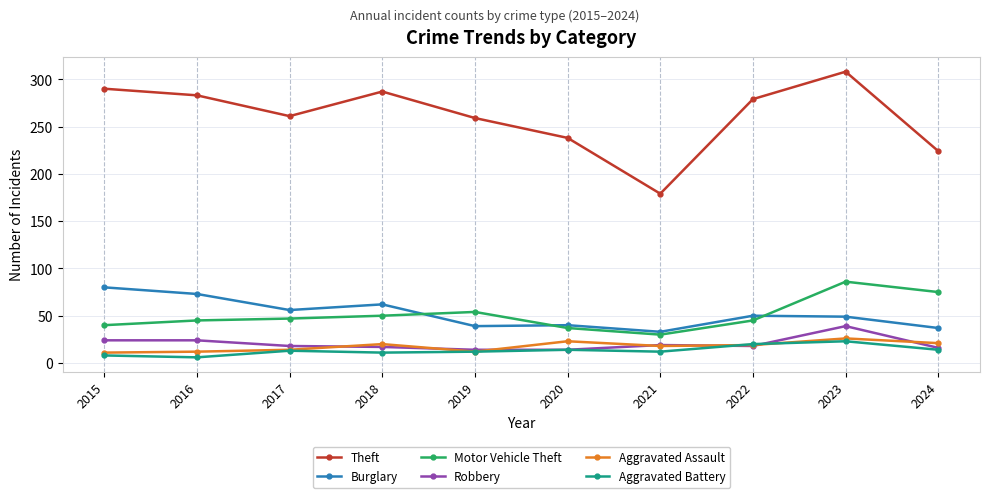

In Burglary, how many points are lower than both neighbors (excluding endpoints)?

3